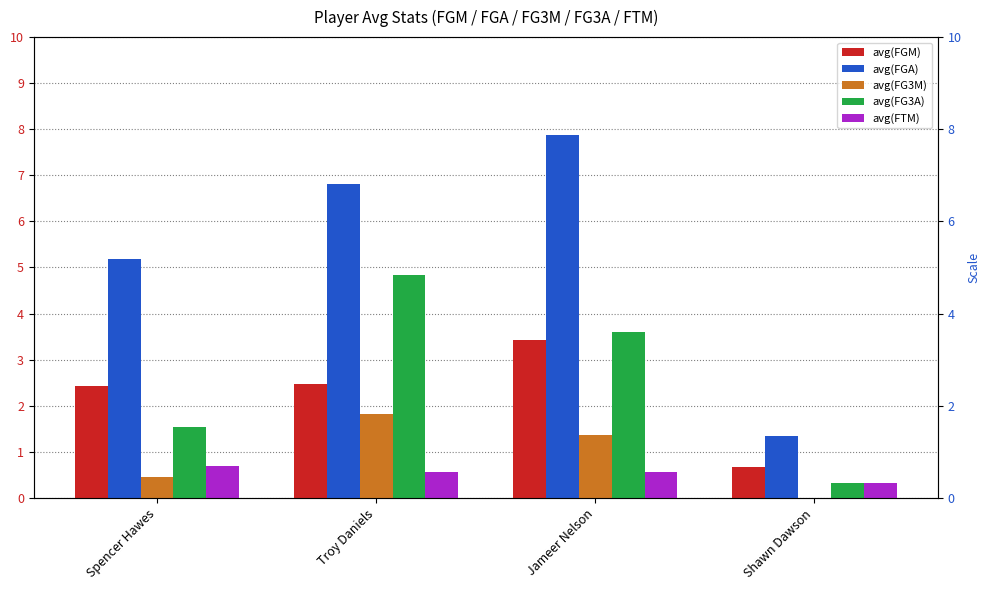

What is the average value of the avg(FTM) series?

0.5